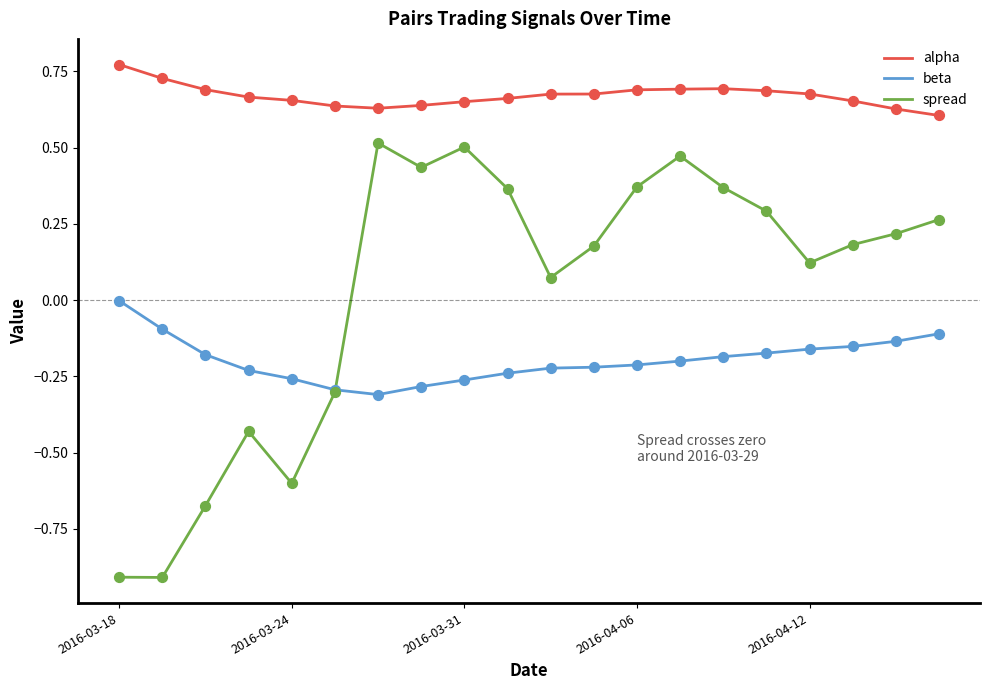

Which series has the widest spread of values?

spread